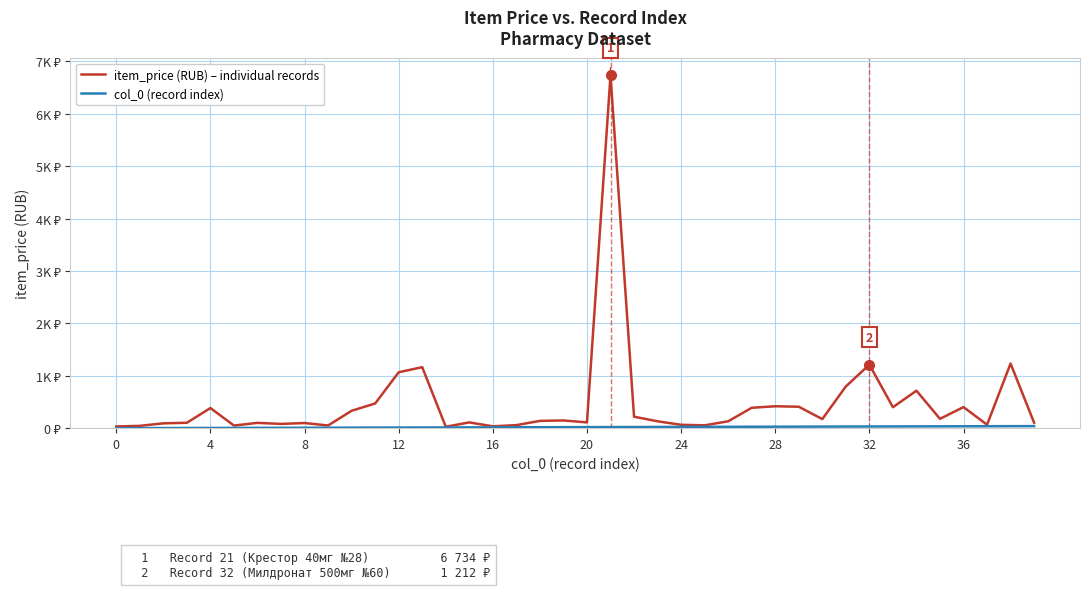

Is this an area chart (filled region under the line)?

No